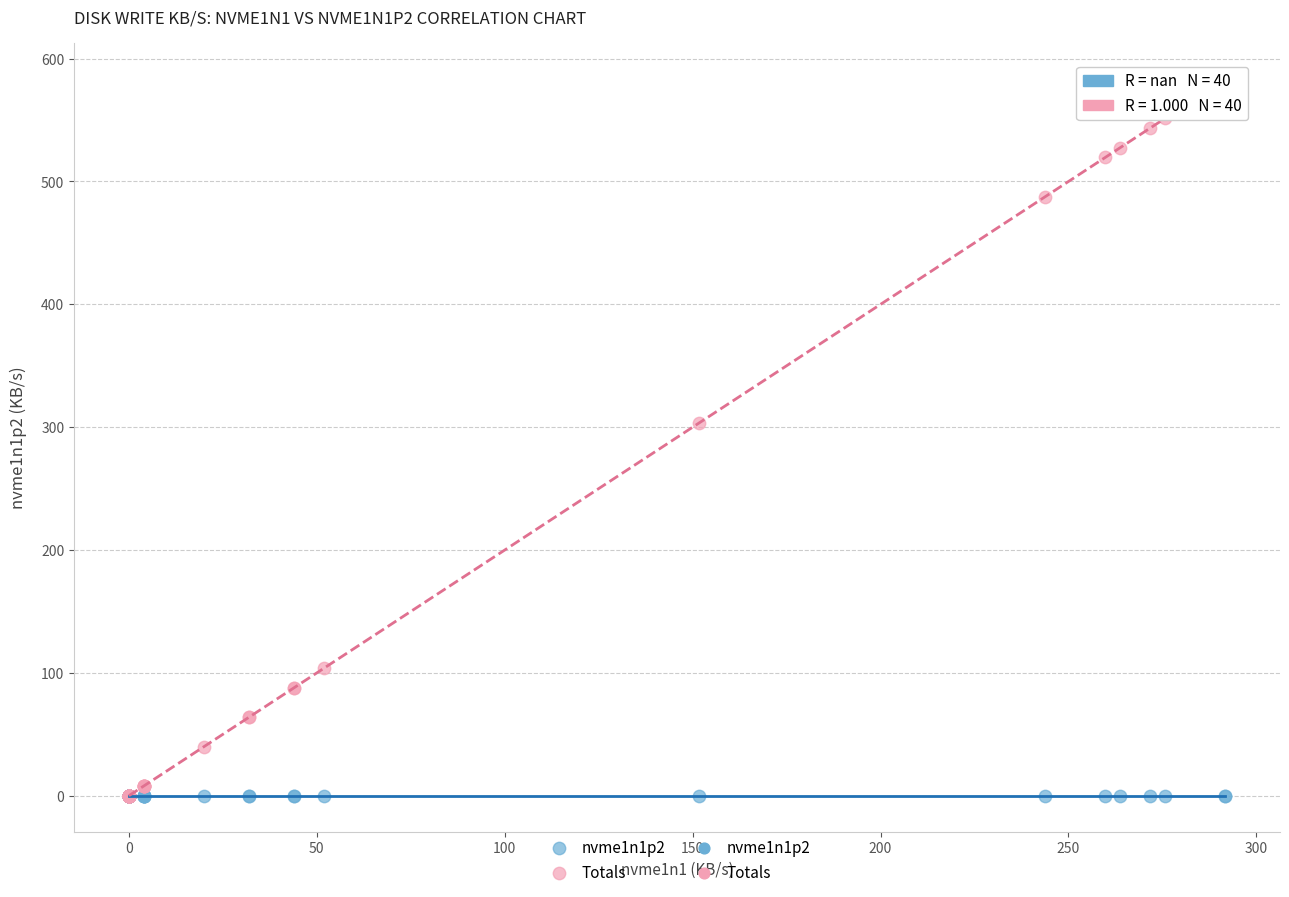

In the Totals series, what Y value is closest to 291?

303.6